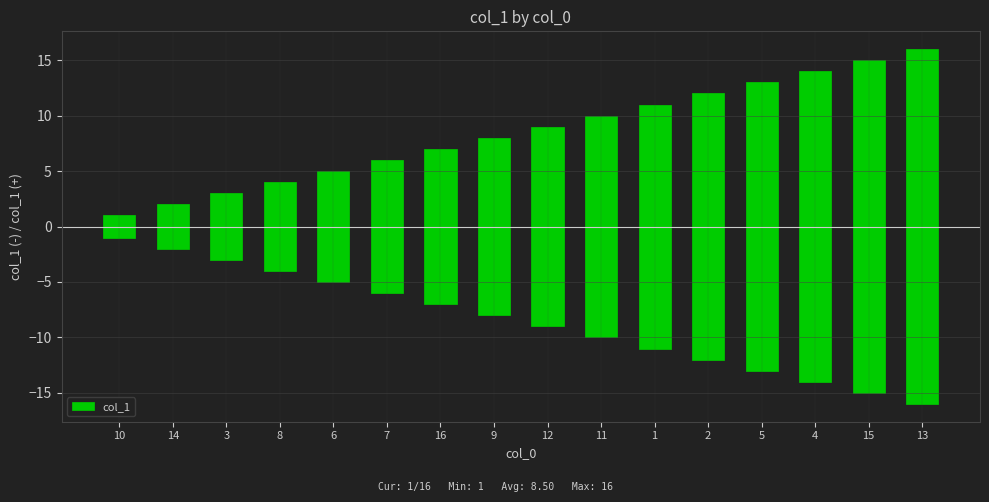

True or false: the data shows 2 at 14.

True